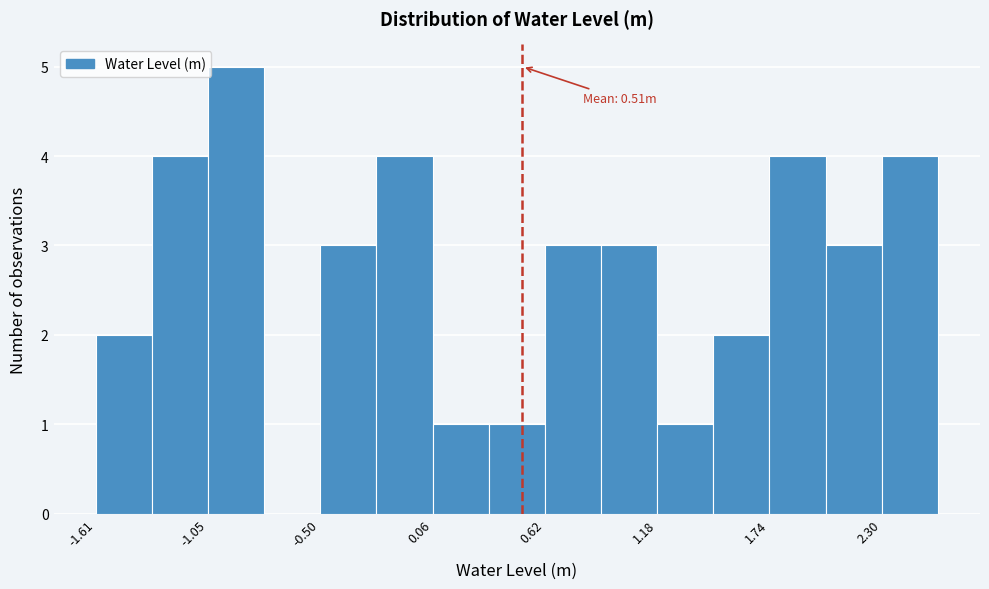

Around what value on the x-axis is the tallest bar? Give the approximate position of its centre, as read against the axis.

-0.9